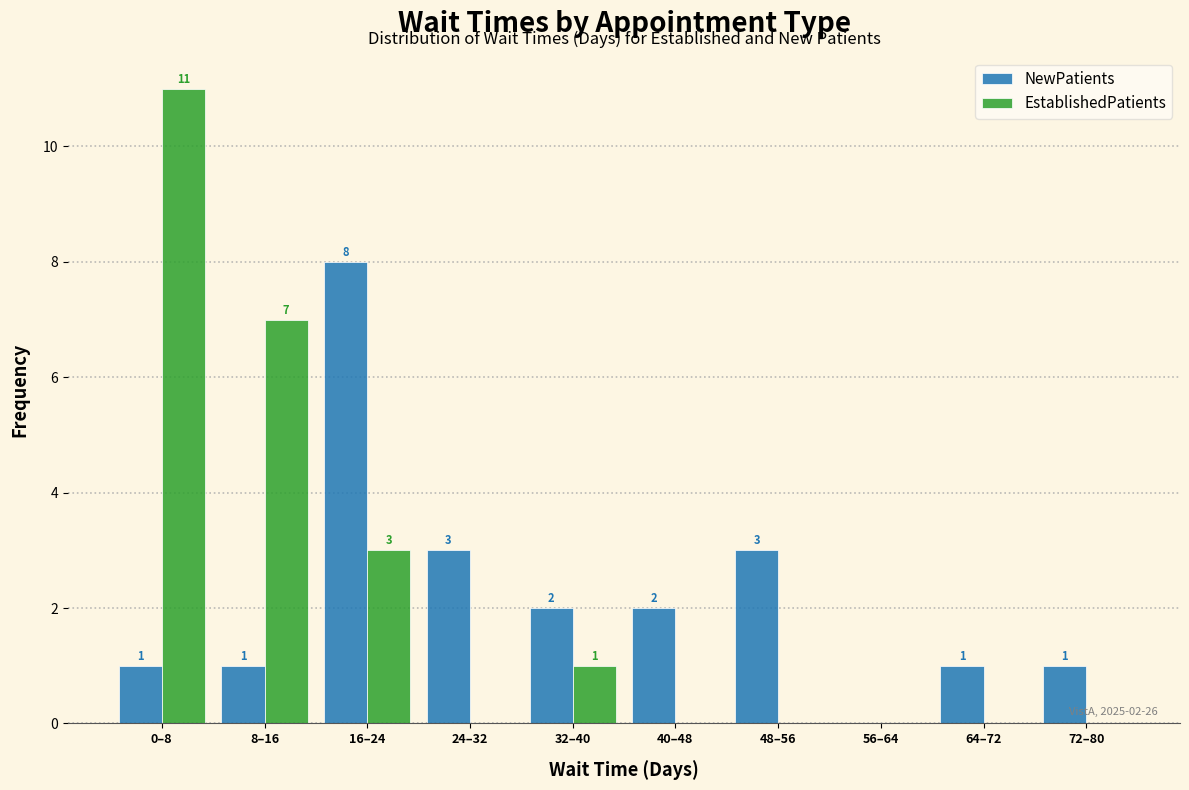

Reading left to right, list all the values displayed in this chart.

NewPatients: 0–8=1	8–16=1	16–24=8	24–32=3	32–40=2	40–48=2	48–56=3	56–64=0	64–72=1	72–80=1
EstablishedPatients: 0–8=11	8–16=7	16–24=3	24–32=0	32–40=1	40–48=0	48–56=0	56–64=0	64–72=0	72–80=0